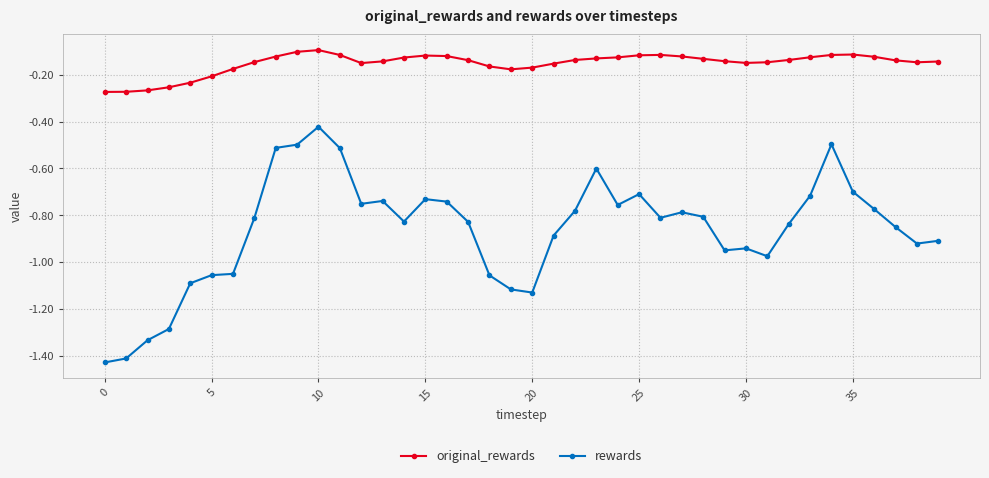

What is the sum of all original_rewards values?

-6.0